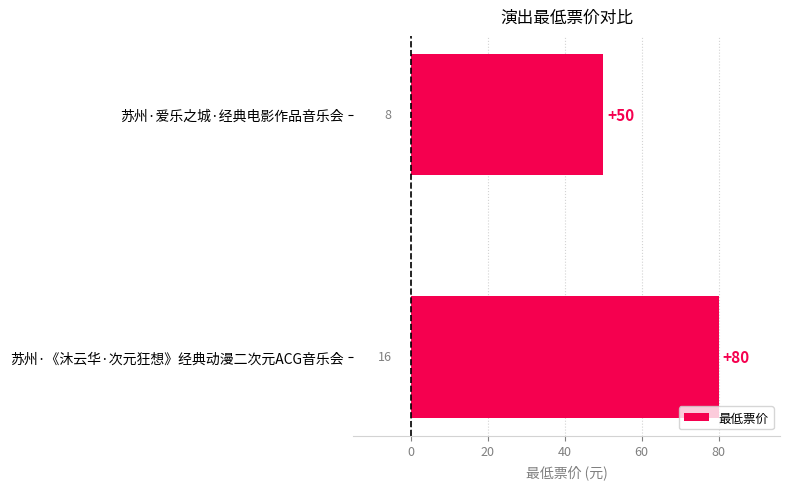

Does the chart contain stacked bars?

No